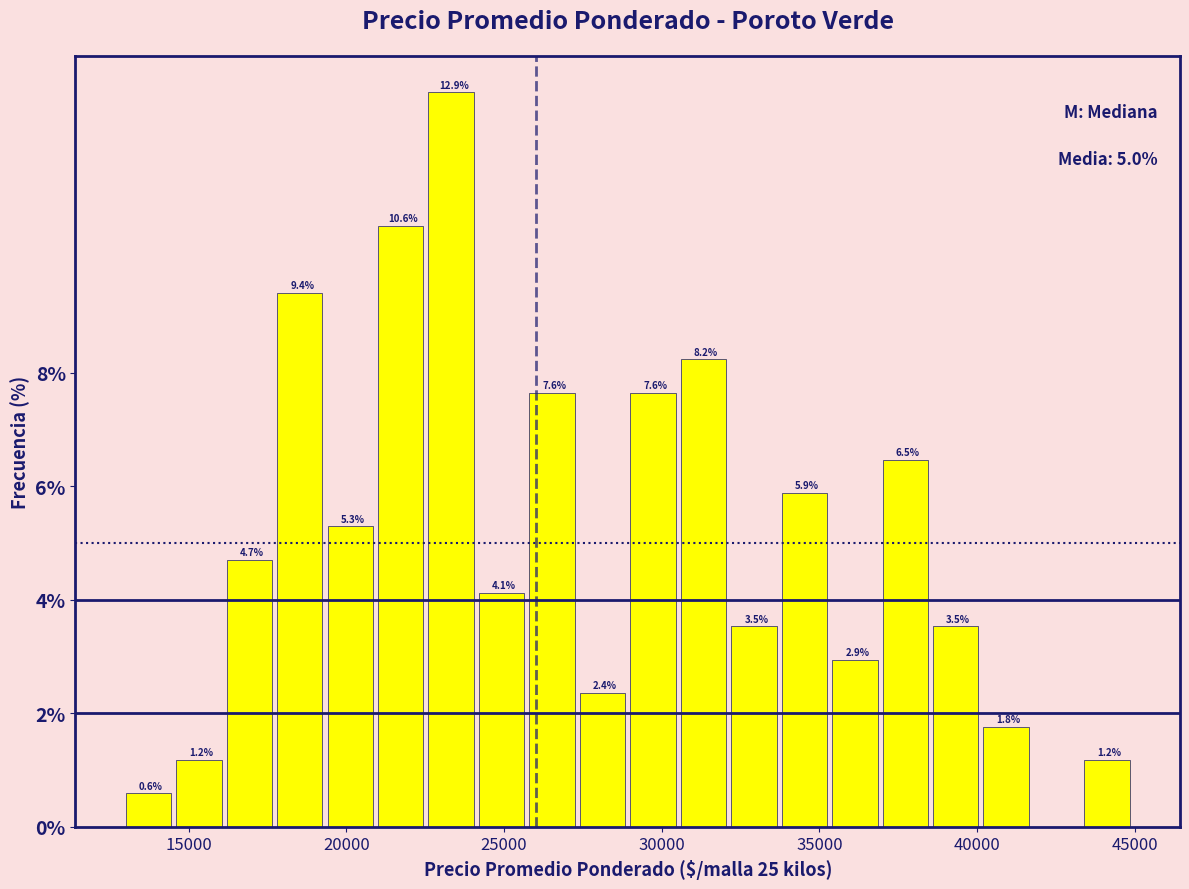

Read against the x-axis, roughly where is the centre of the tallest bar?

23500